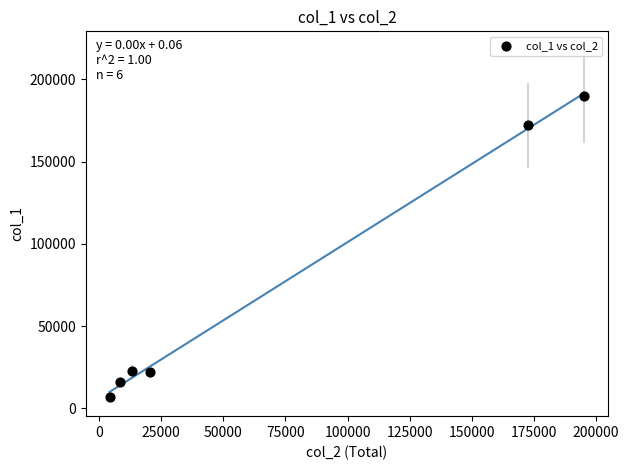

What is the average Y value?

71667